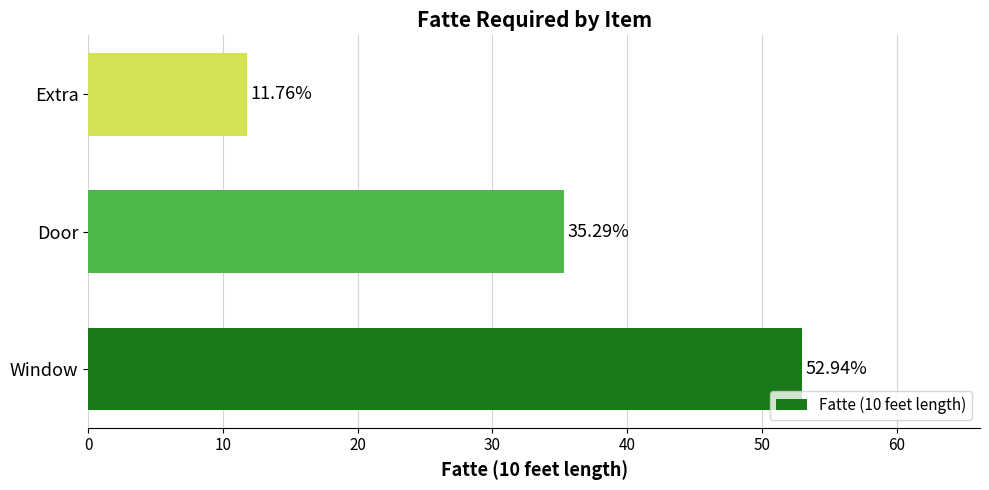

What is the difference between the maximum and second lowest values?

17.6